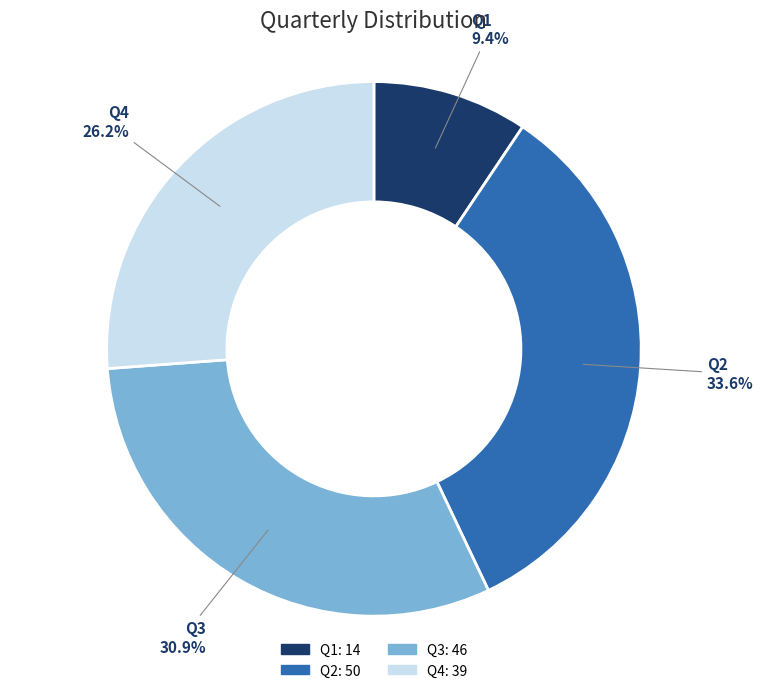

Which has a higher value, Q2 or Q1?

Q2